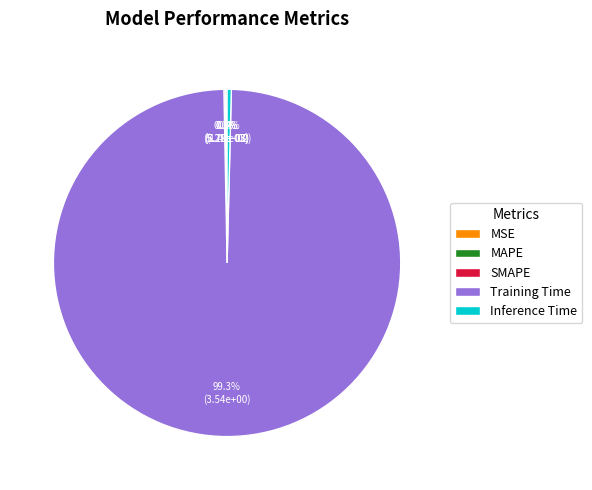

Is Training Time the majority of the pie?

Yes